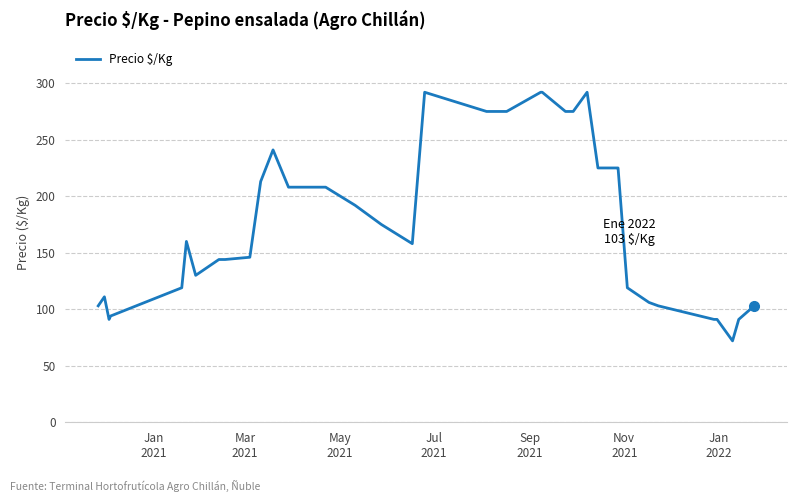

What is the minimum value shown in the chart?

72